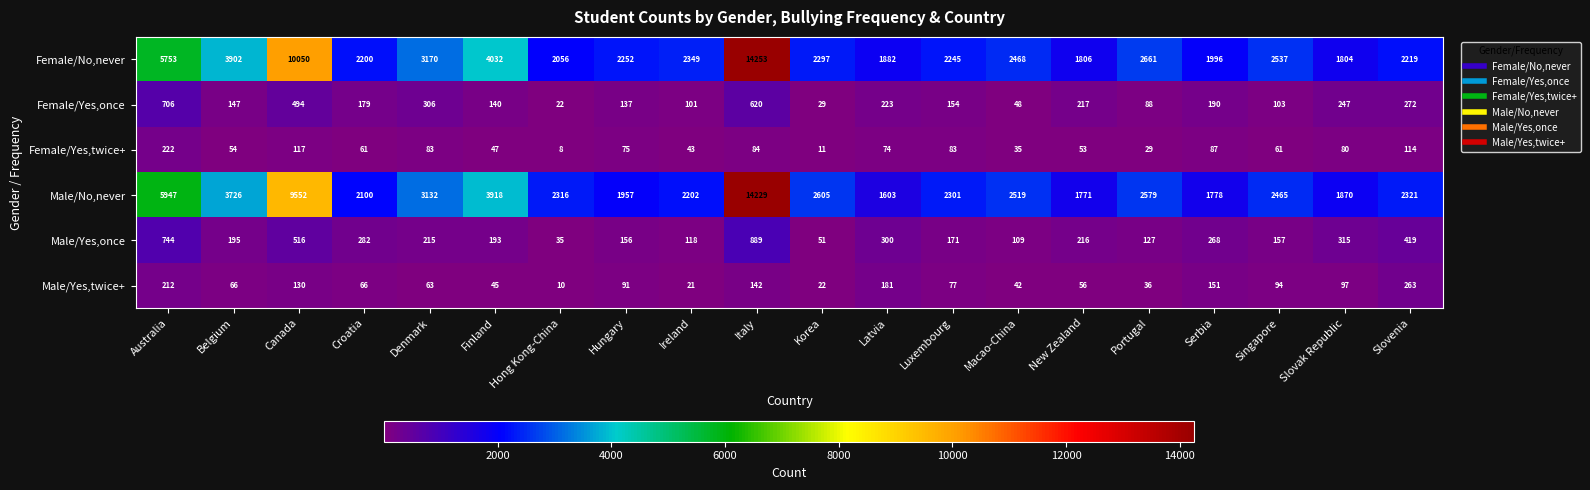

What is the difference between the maximum and second lowest values in the Female/Yes,twice+ series?

211